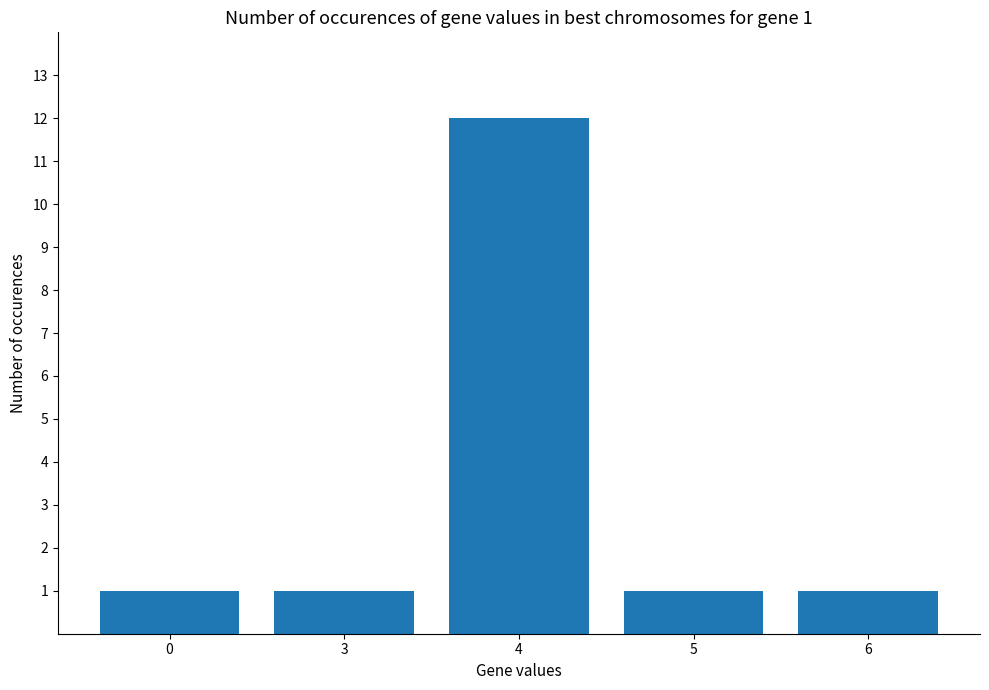

What is the value of the 5th bar from the left?

1